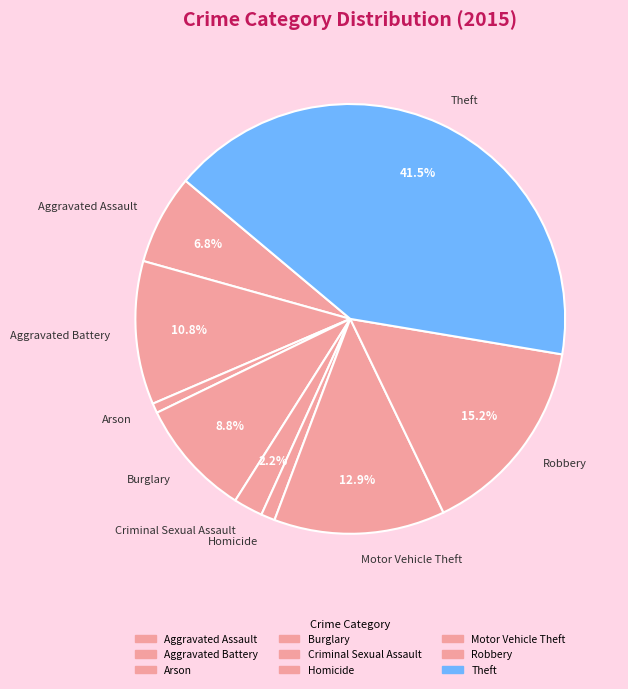

True or false: Homicide accounts for 11% of the total.

False